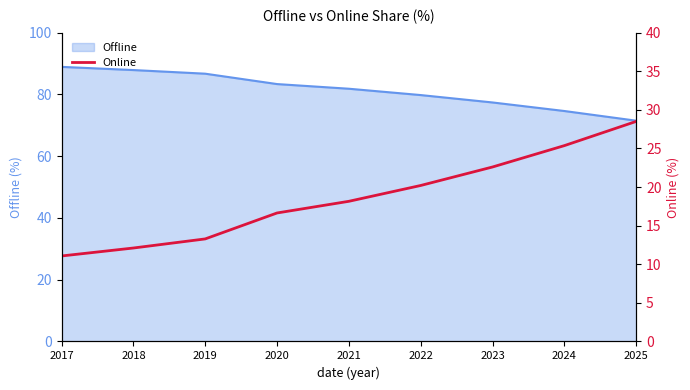

At which label does Offline reach its minimum?

2025